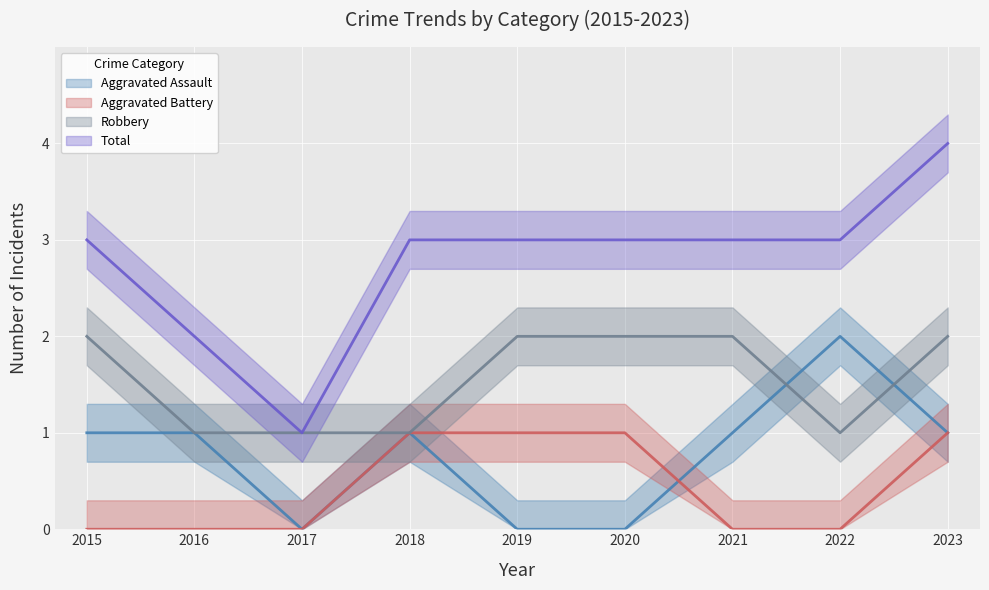

True or false: Total and Aggravated Assault cross at least once.

False